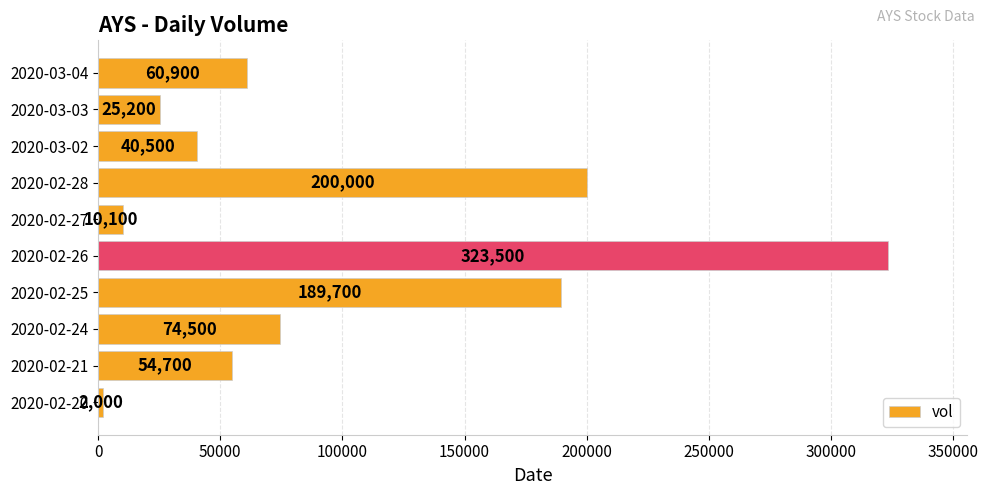

Rank the categories by value from lowest to highest.

2020-02-20, 2020-02-27, 2020-03-03, 2020-03-02, 2020-02-21, 2020-03-04, 2020-02-24, 2020-02-25, 2020-02-28, 2020-02-26